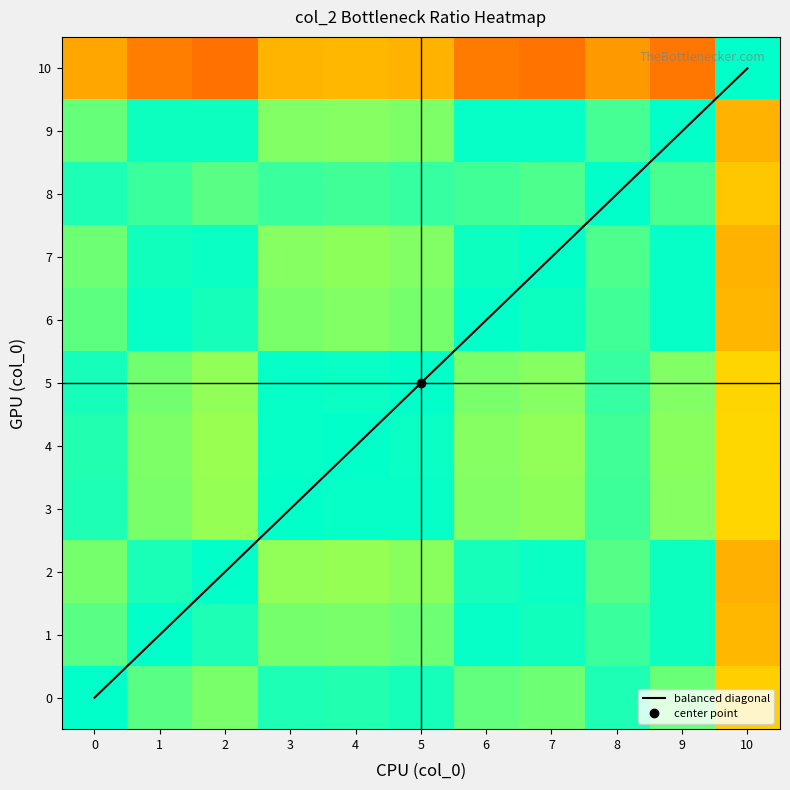

What is the highest value of the balanced diagonal series?

10